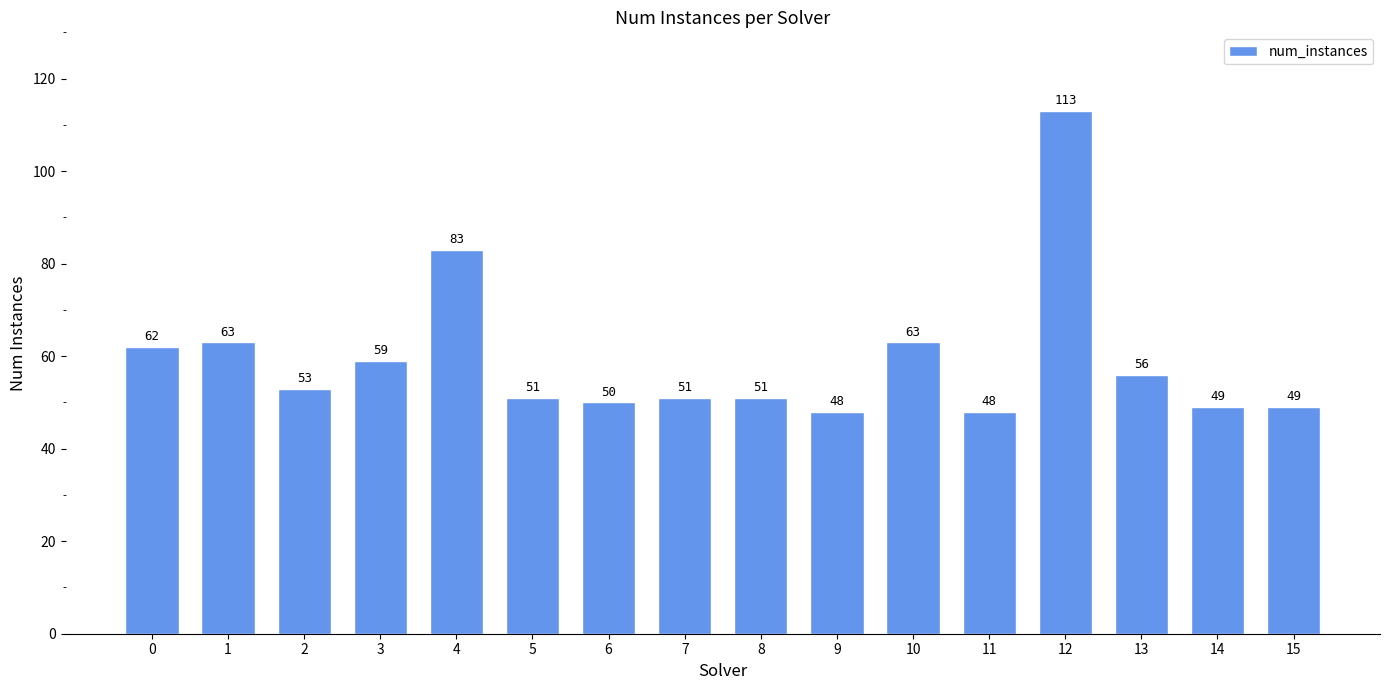

Is it true that the value at 14 is 16?

False